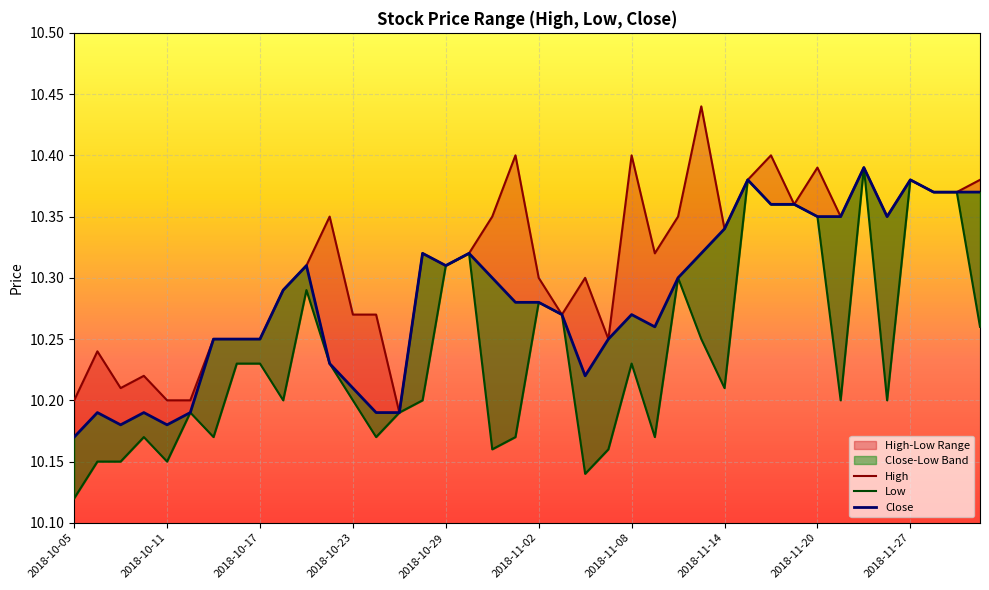

Reading left to right, what are all the values shown in this chart?

High: 10.2	10.2	10.2	10.2	10.2	10.2	10.2	10.2	10.2	10.3	10.3	10.4	10.3	10.3	10.2	10.3	10.3	10.3	10.4	10.4	10.3	10.3	10.3	10.2	10.4	10.3	10.4	10.4	10.3	10.4	10.4	10.4	10.4	10.4	10.4	10.4	10.4	10.4	10.4	10.4
Low: 10.1	10.1	10.1	10.2	10.1	10.2	10.2	10.2	10.2	10.2	10.3	10.2	10.2	10.2	10.2	10.2	10.3	10.3	10.2	10.2	10.3	10.3	10.1	10.2	10.2	10.2	10.3	10.2	10.2	10.4	10.4	10.4	10.4	10.2	10.4	10.2	10.4	10.4	10.4	10.3
Close: 10.2	10.2	10.2	10.2	10.2	10.2	10.2	10.2	10.2	10.3	10.3	10.2	10.2	10.2	10.2	10.3	10.3	10.3	10.3	10.3	10.3	10.3	10.2	10.2	10.3	10.3	10.3	10.3	10.3	10.4	10.4	10.4	10.4	10.4	10.4	10.4	10.4	10.4	10.4	10.4